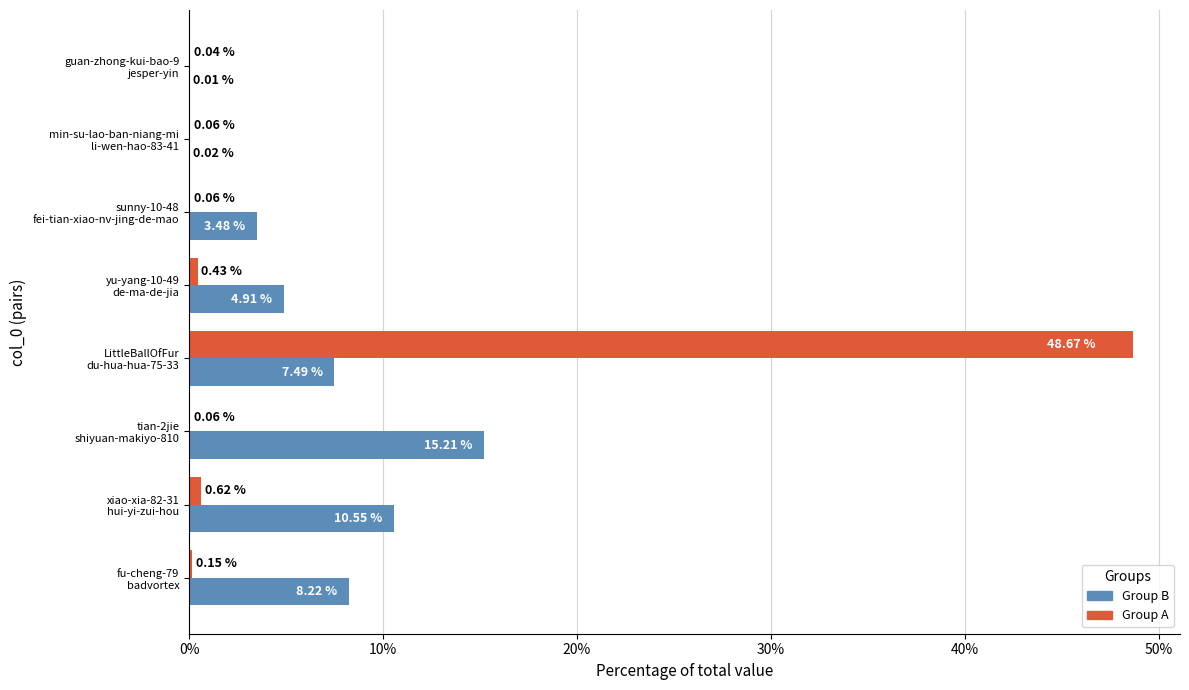

Which series has the largest total across all categories?

Group A